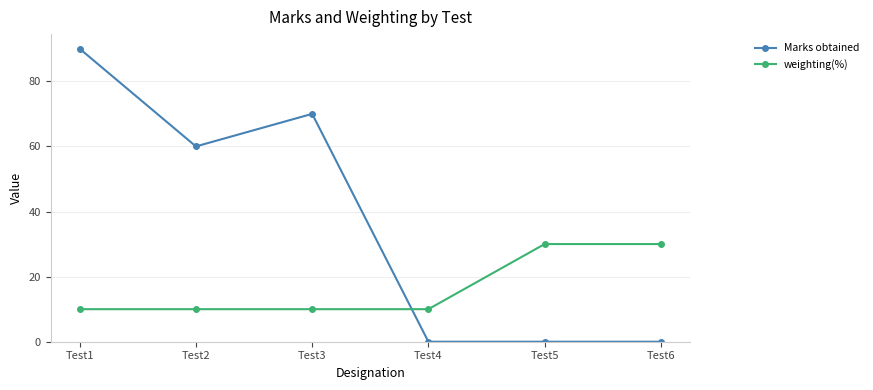

Reading left to right, extract all data points from this chart.

Marks obtained: 90	60	70	0	0	0
weighting(%): 10	10	10	10	30	30